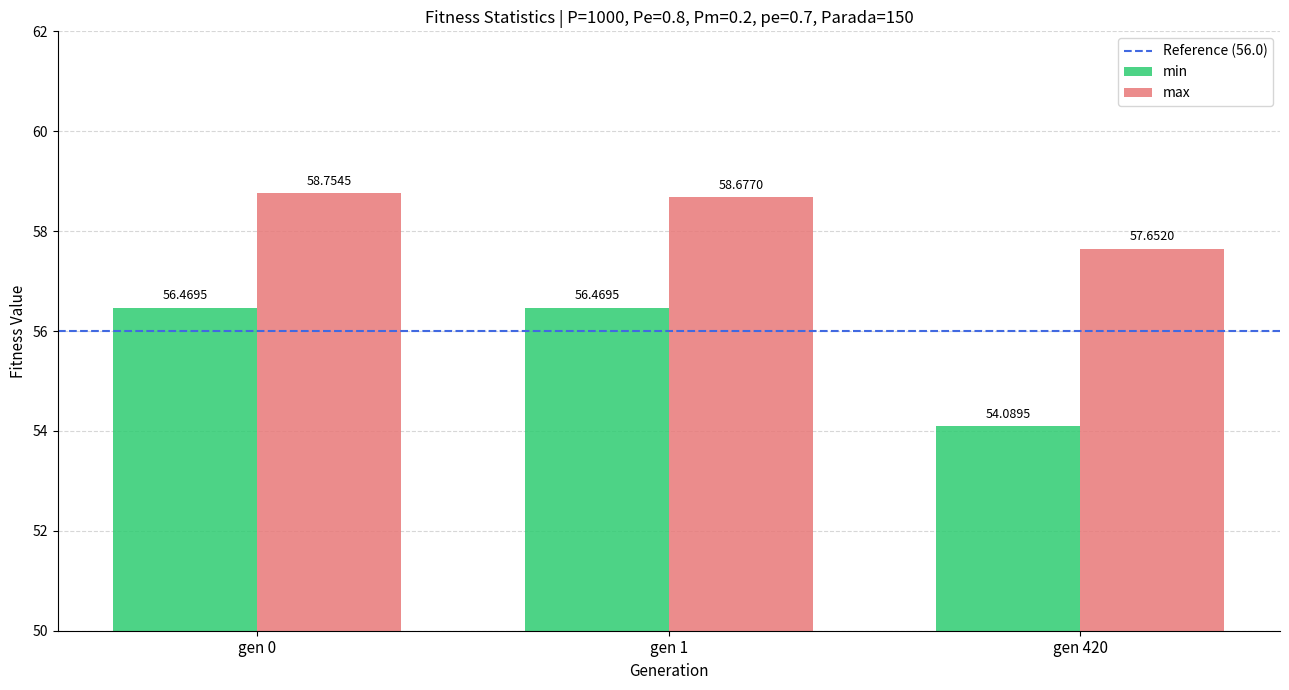

What is the minimum value shown in the chart?

54.1